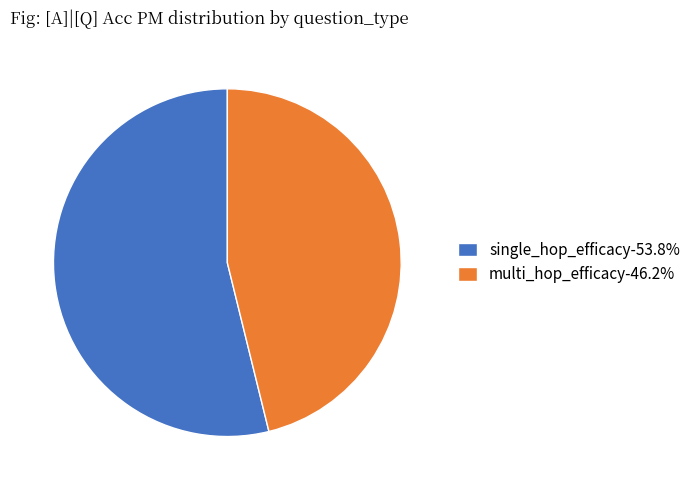

How many segments does this pie chart have?

2